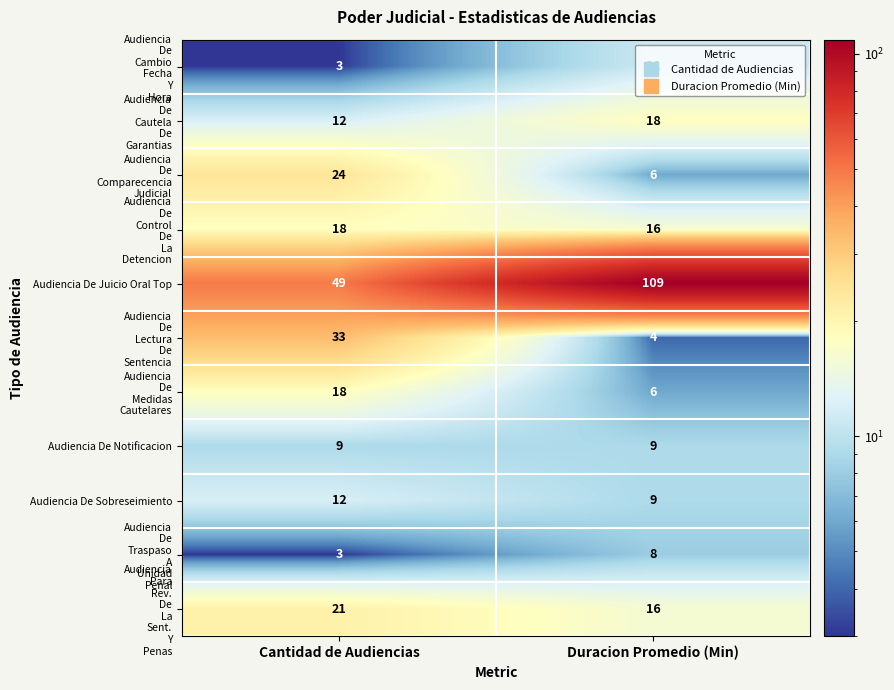

What is the greatest value displayed?

109